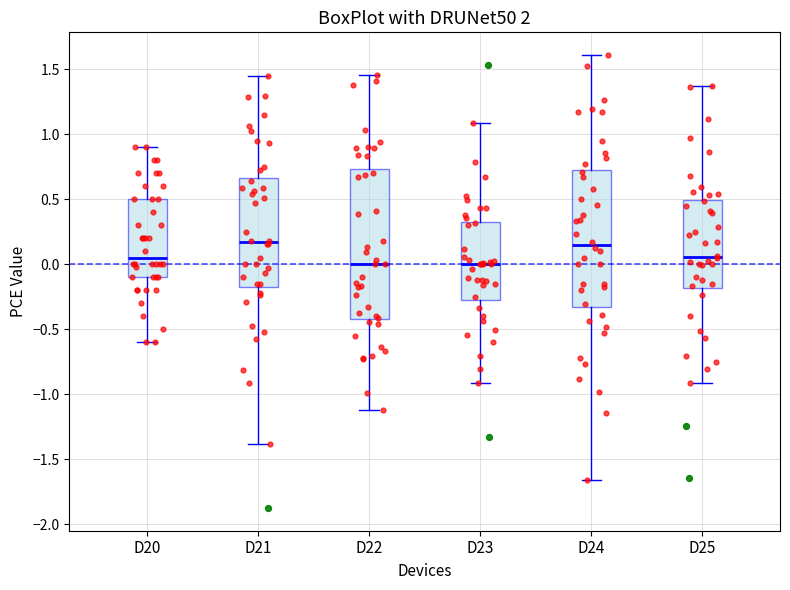

Which box is the tallest, from its lower edge to its upper edge?

D22